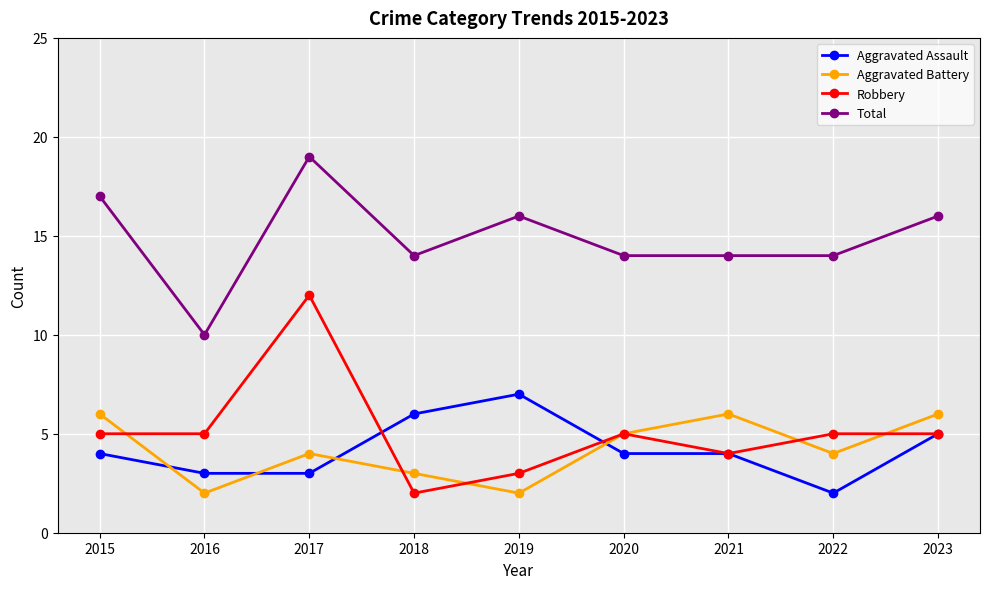

The Total series shows 14 at 2020. True or false?

True